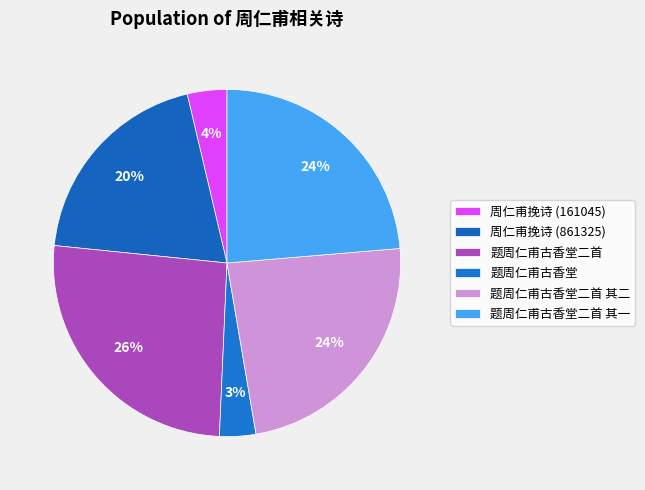

What percentage is the 题周仁甫古香堂 slice, to the nearest percent?

3%